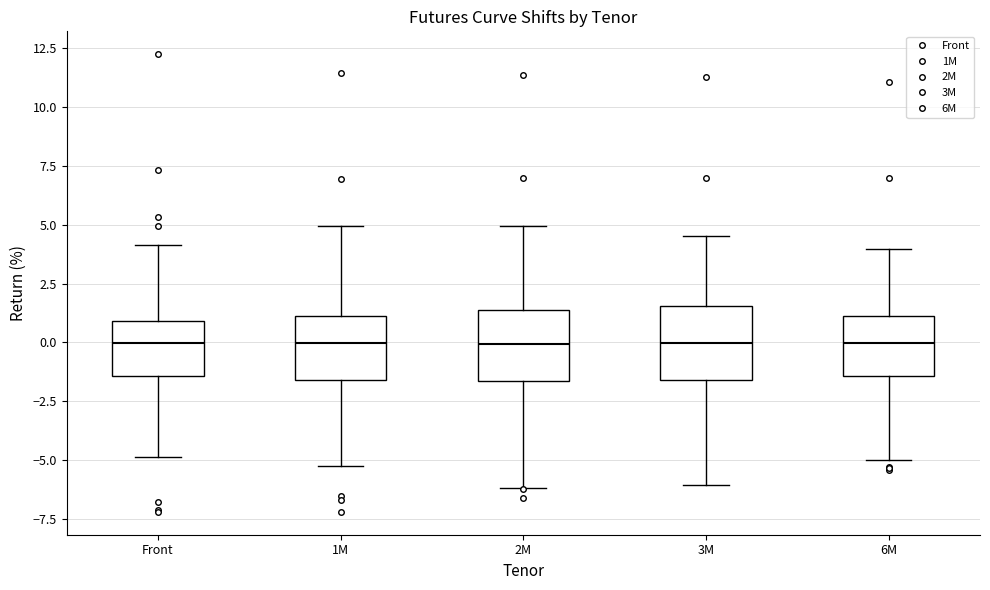

Reading left to right, transcribe this box plot: for each box, give where its median line is, the range the box spans, and where its two whiskers end, as read against the y-axis. The values are not printed on the chart, so give them approximately, as read against the axis.

Front: median 0.0, box -1.5 to 1.0, whiskers -5.0 to 4.0
1M: median 0.0, box -1.5 to 1.0, whiskers -5.0 to 5.0
2M: median 0.0, box -1.5 to 1.5, whiskers -6.0 to 5.0
3M: median 0.0, box -1.5 to 1.5, whiskers -6.0 to 4.5
6M: median 0.0, box -1.5 to 1.0, whiskers -5.0 to 4.0